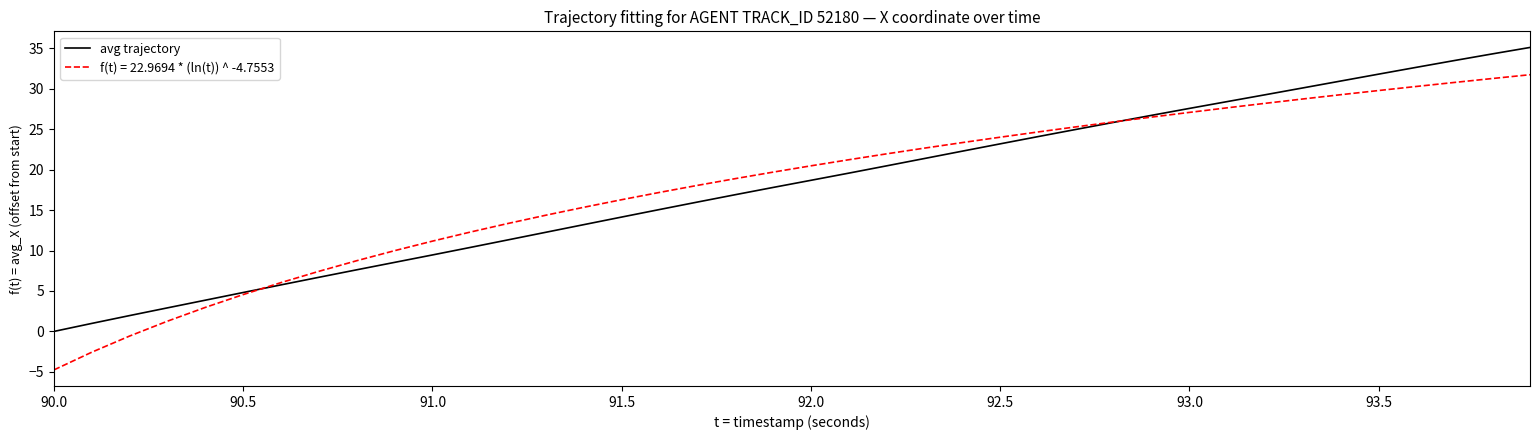

Rank the series by their maximum value, from lowest to highest.

f(t) = 22.9694 * (ln(t)) ^ -4.7553, avg trajectory